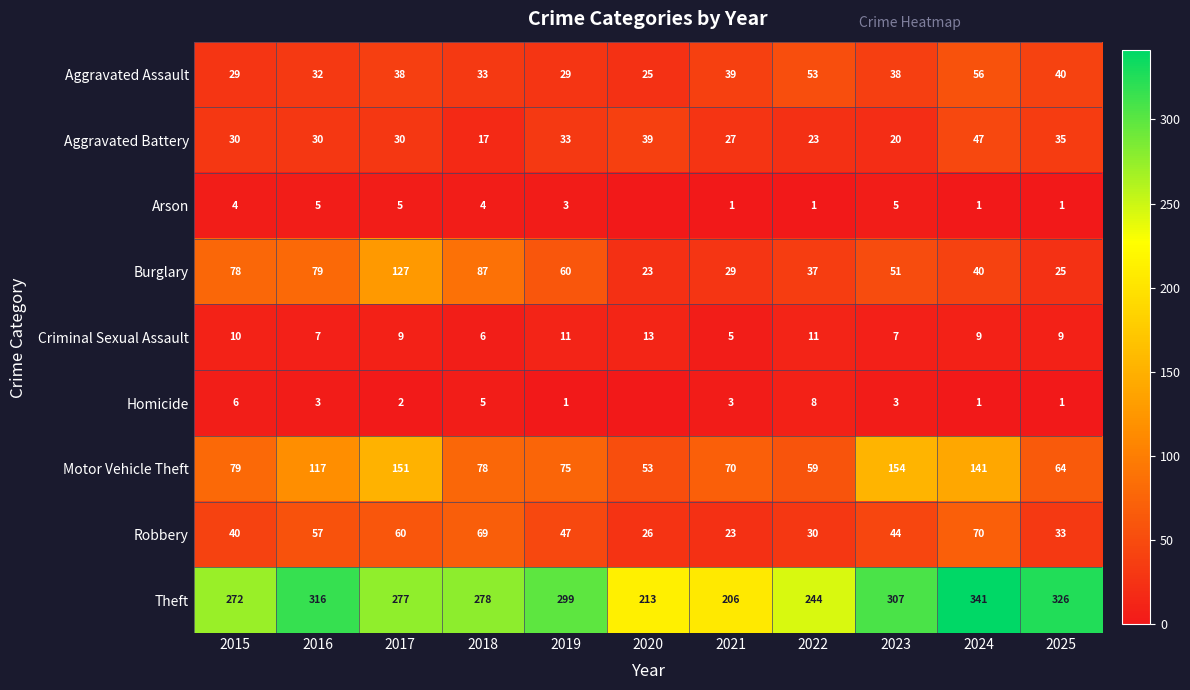

Where does the Motor Vehicle Theft series first go above 78?

2015